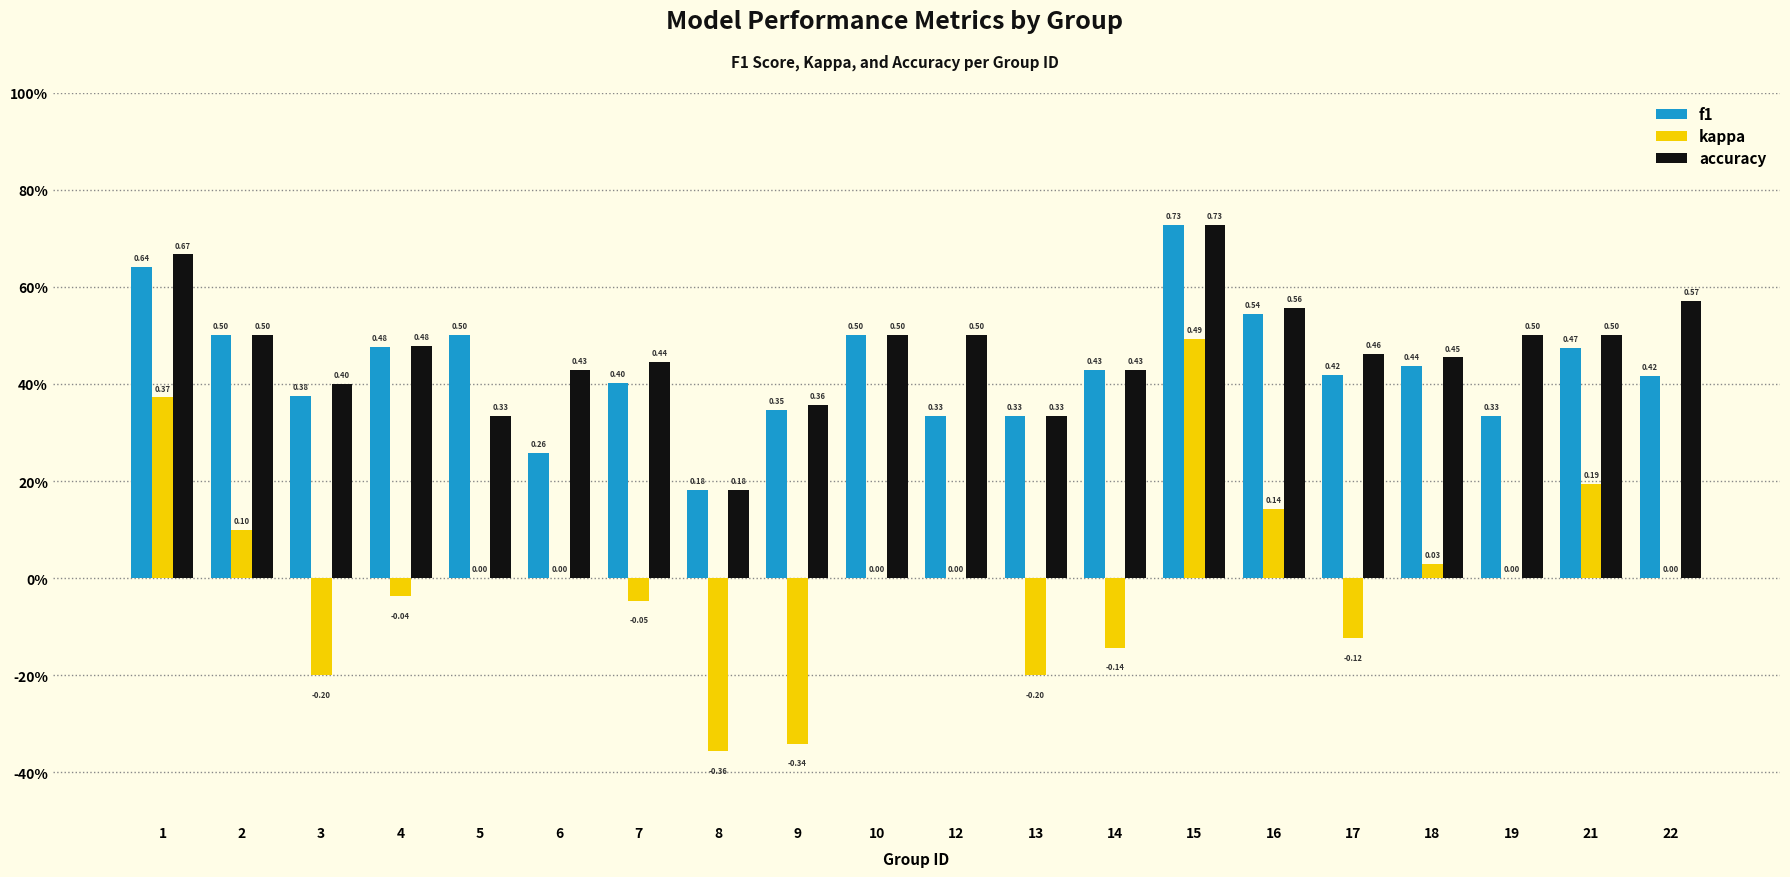

What is the minimum value shown in the chart?

-0.4